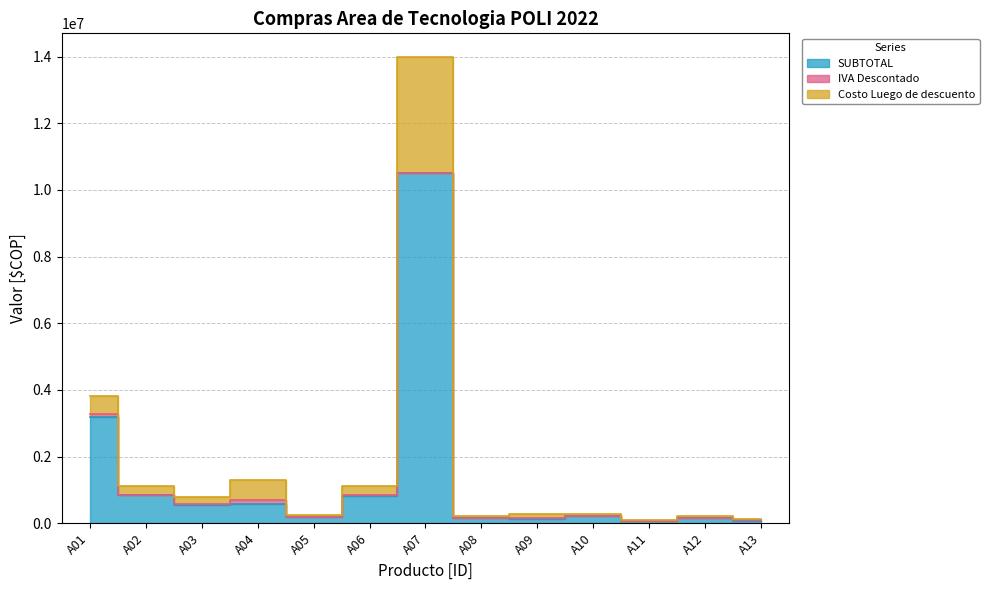

Does the chart have visible grid lines?

Yes